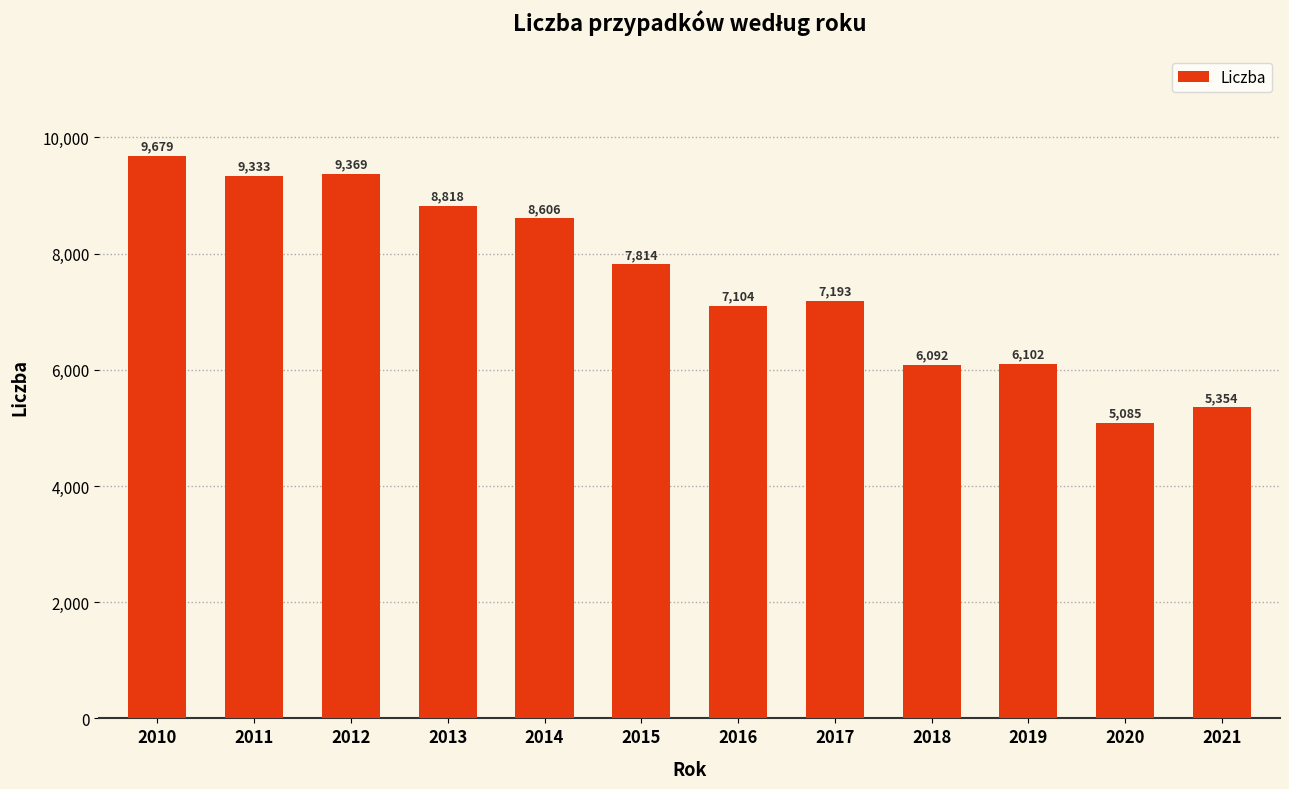

What is the difference between the maximum and minimum values?

4594